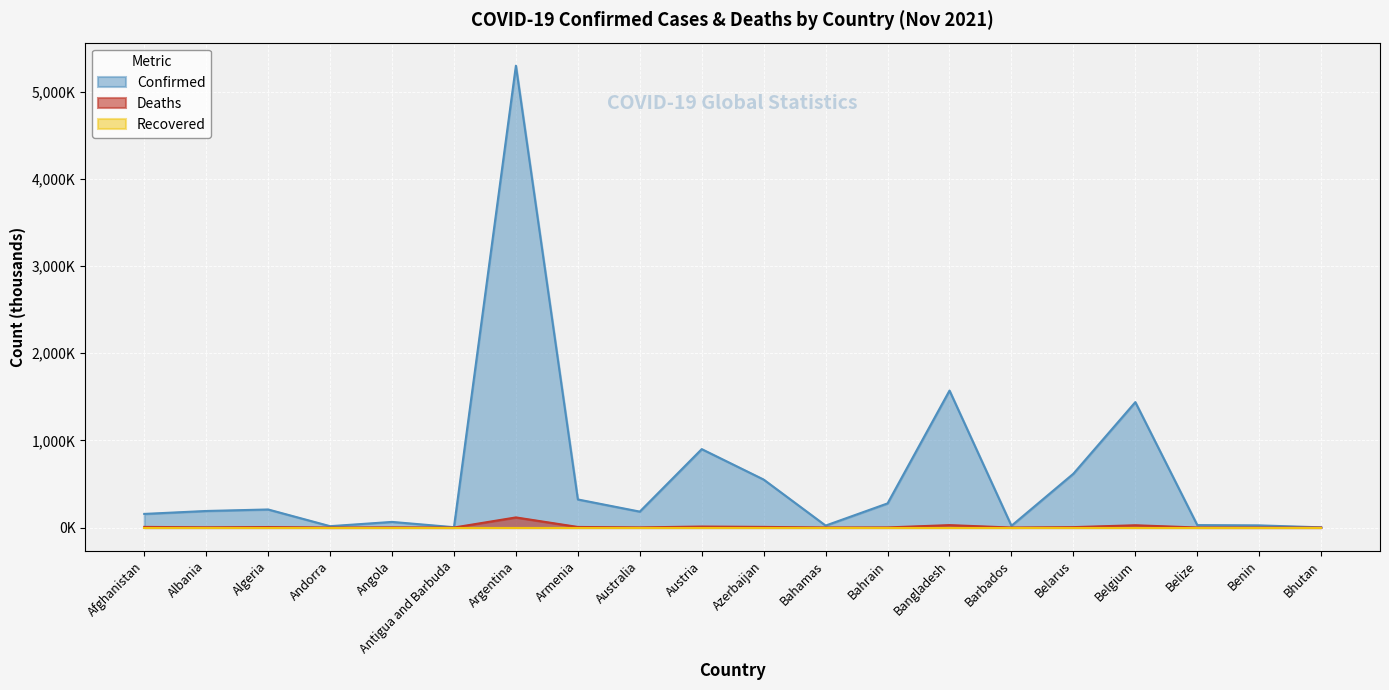

Where is the first local minimum for Deaths?

Albania